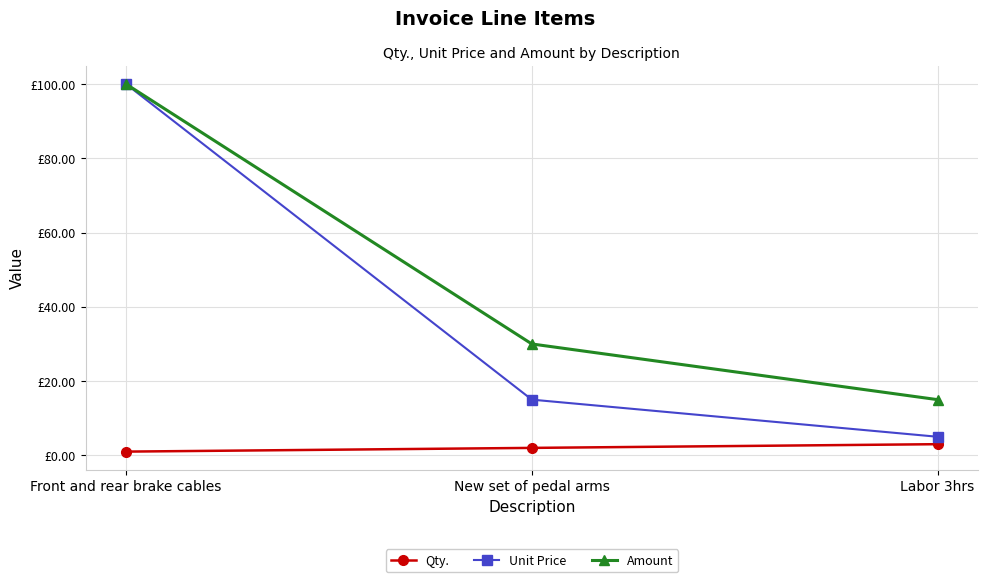

What is the difference between the Amount values at New set of pedal arms and Labor 3hrs?

15